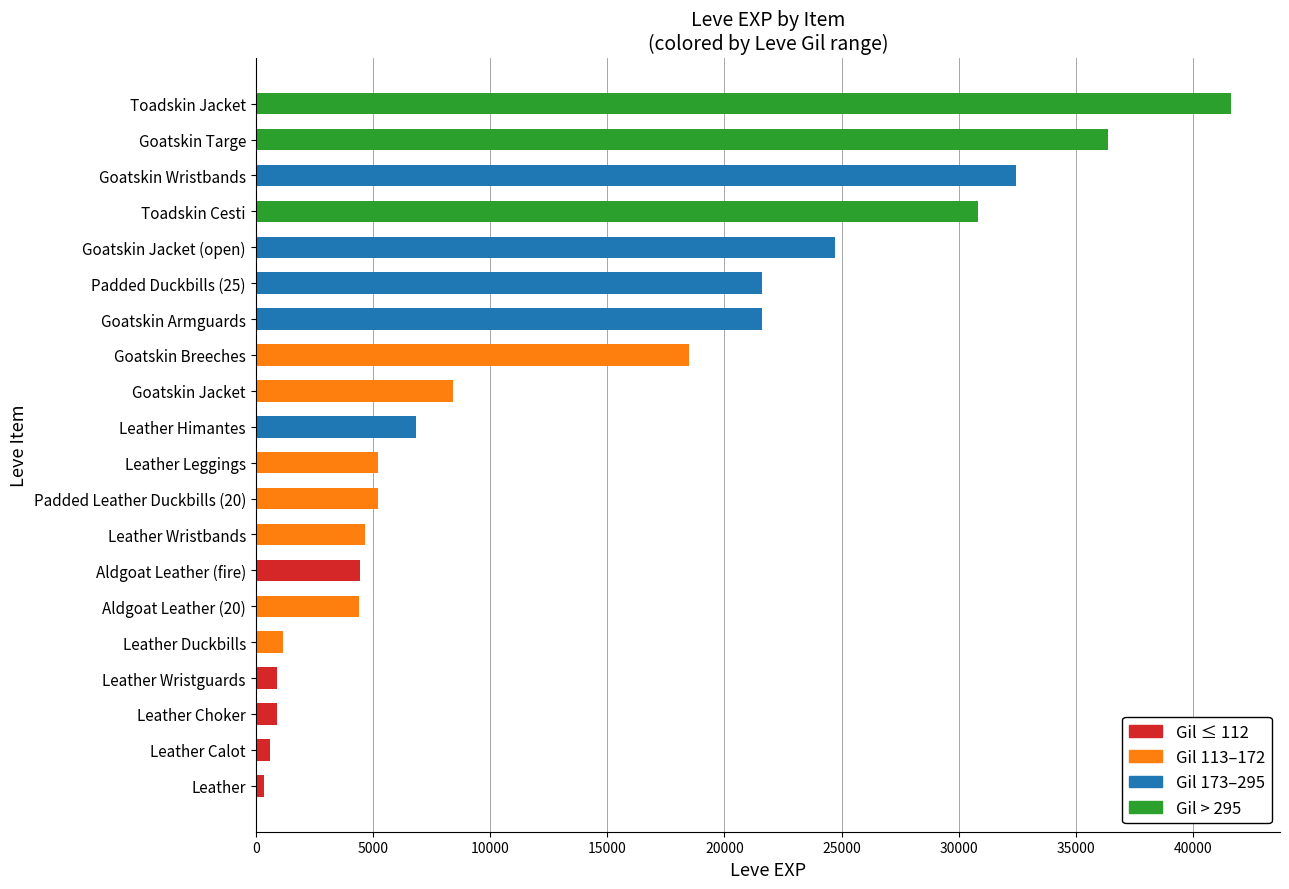

The chart shows a value of 3129 at Leather Wristbands. True or false?

False